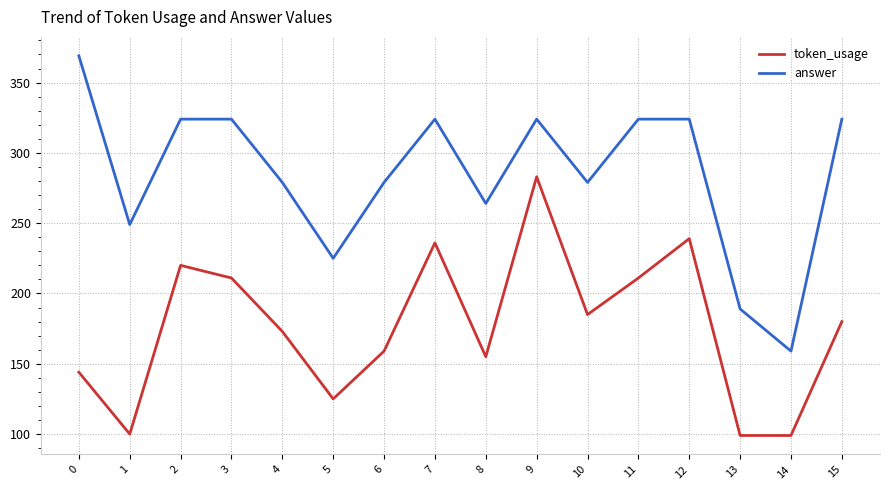

How many distinct data groups are displayed?

2